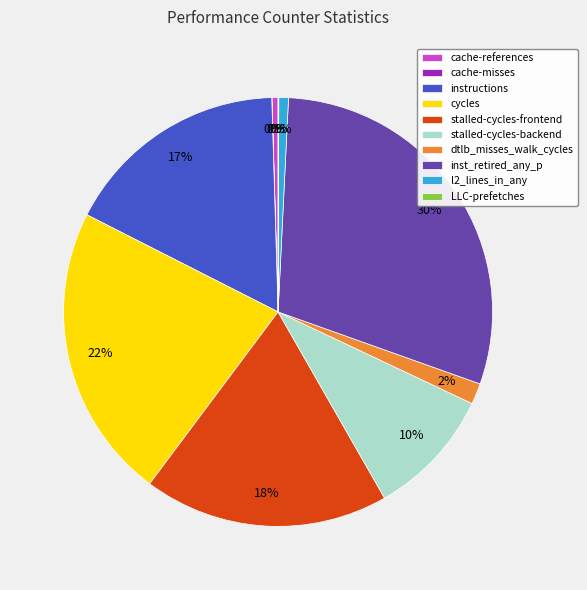

Is it true that stalled-cycles-backend is 10% of the pie?

True